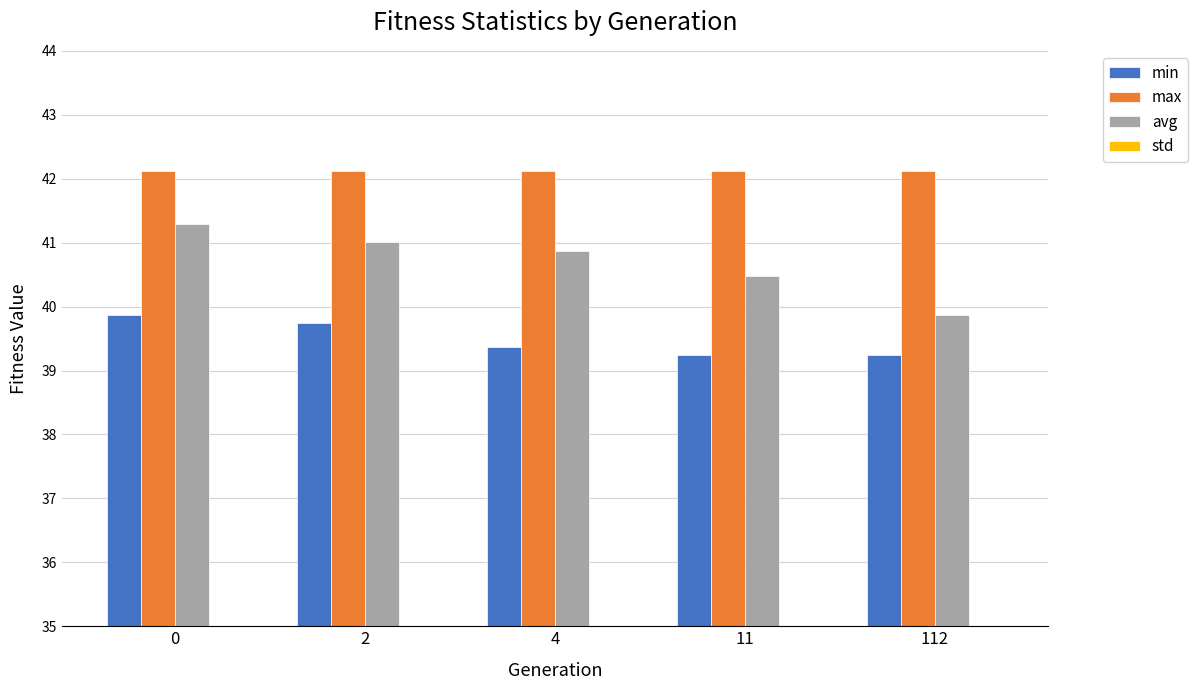

How many series are shown in this chart?

4